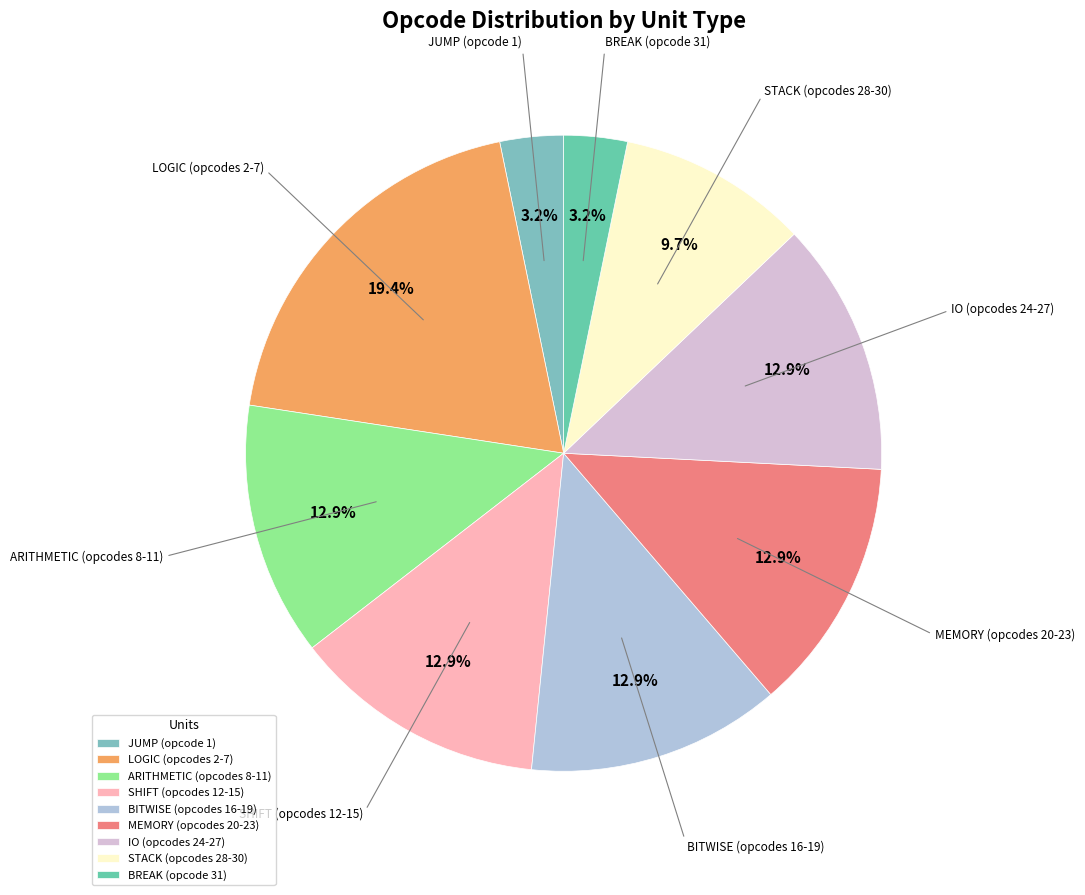

Is there any slice that represents more than half of the pie?

No